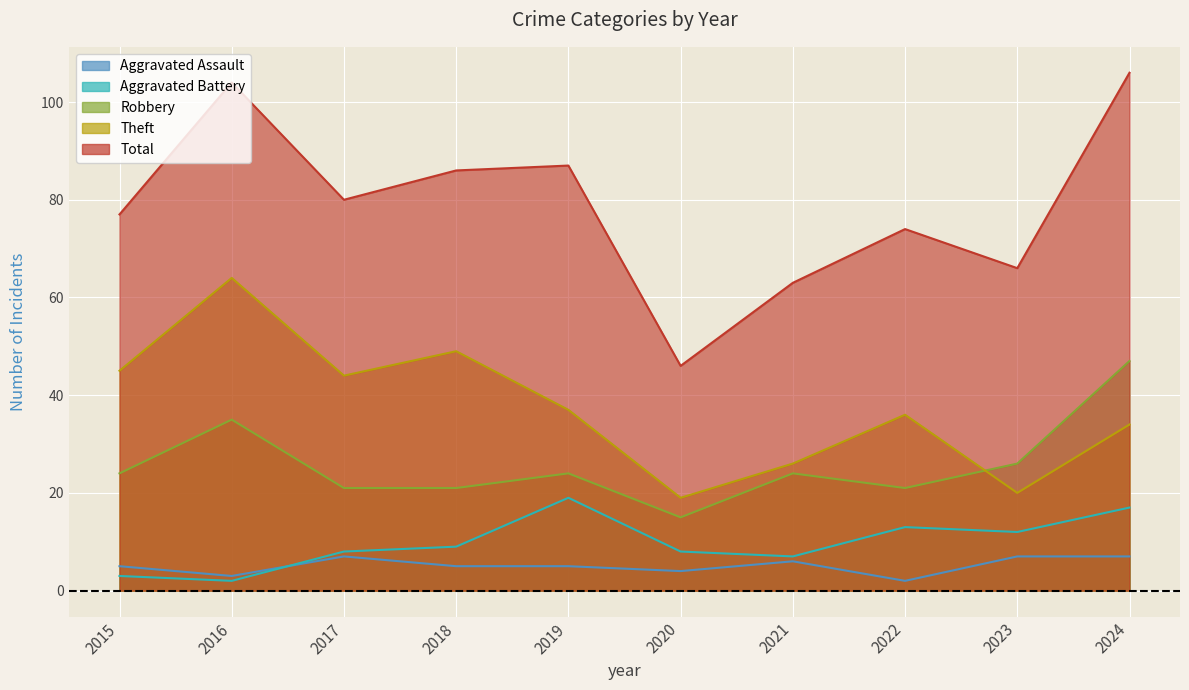

How many data points in Aggravated Battery are above 9?

4